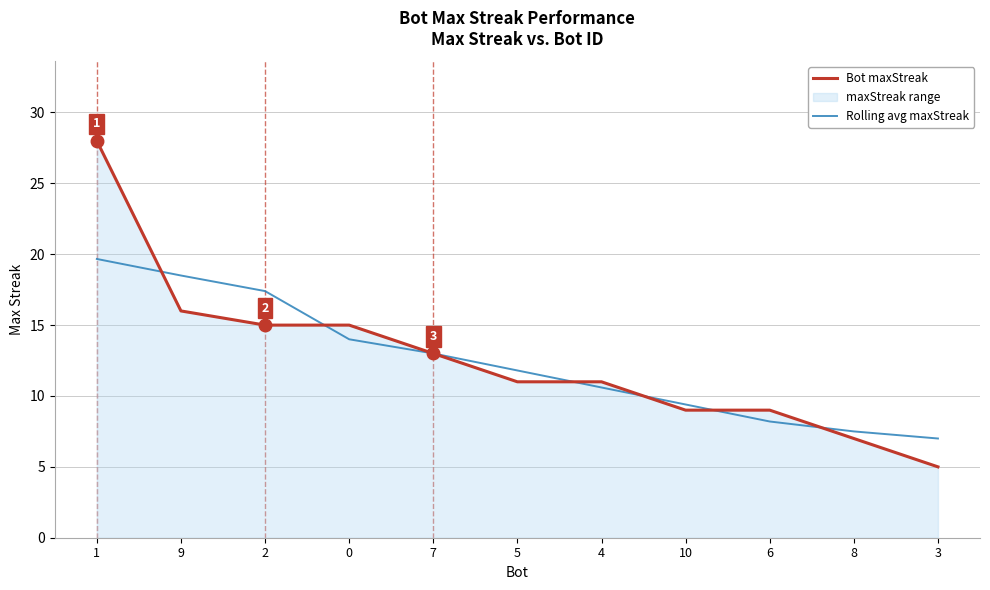

How many values in the Rolling avg maxStreak series are below 11?

5